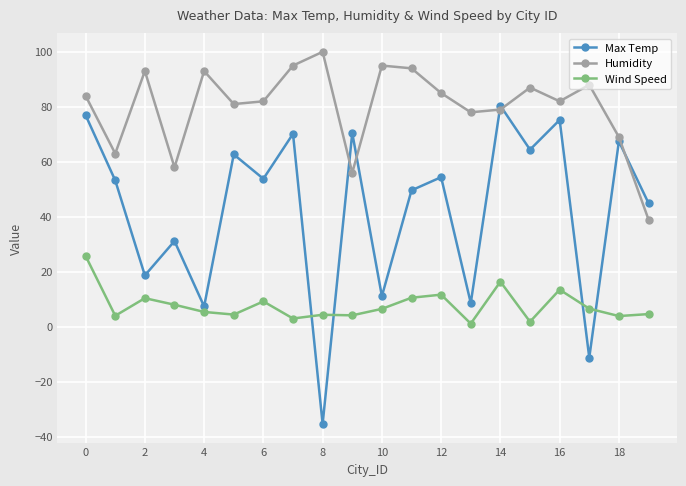

What is the value of the Humidity point at the 11th from the left?

95.0